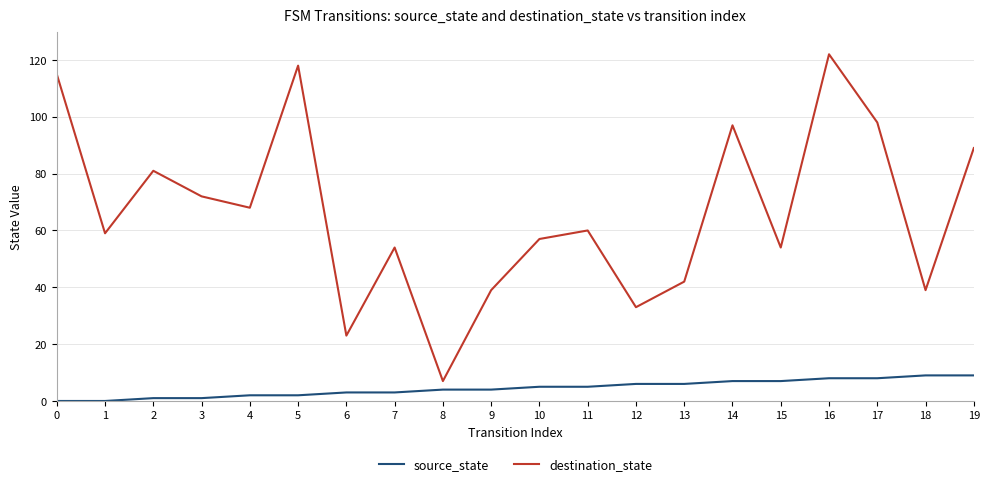

What is the difference between the maximum and minimum values in the destination_state series?

115